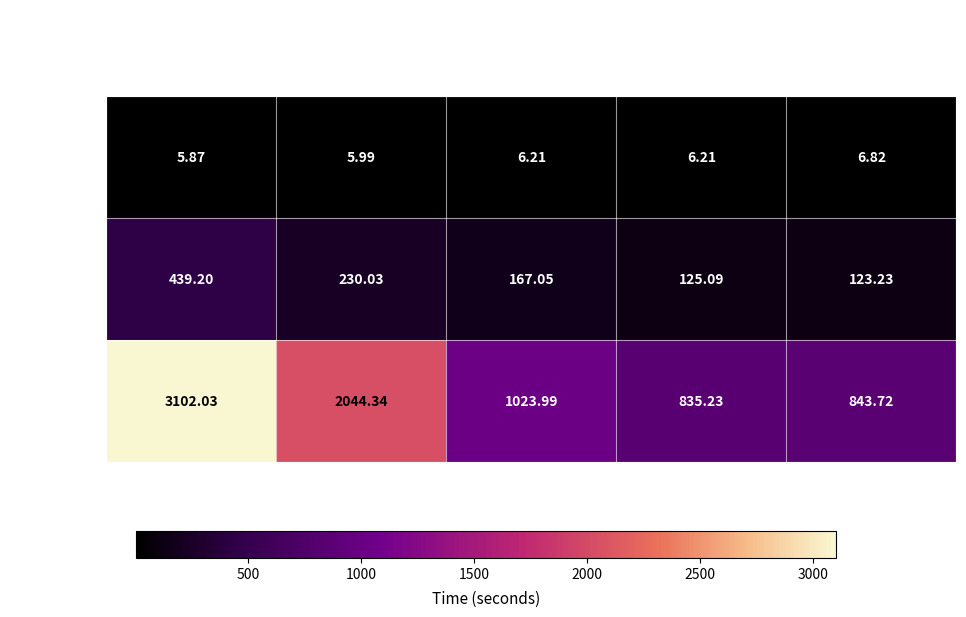

Is the value of 100000 at 4 greater than the value of 10000 at 8?

Yes